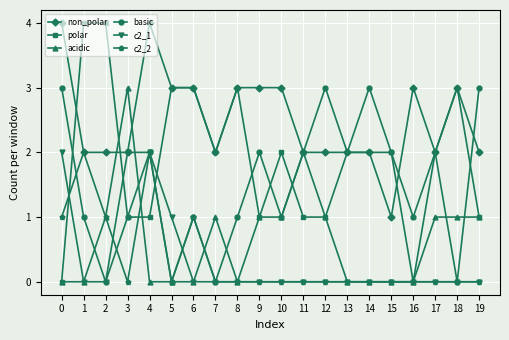

The value of acidic at 2 is 0. True or false?

False